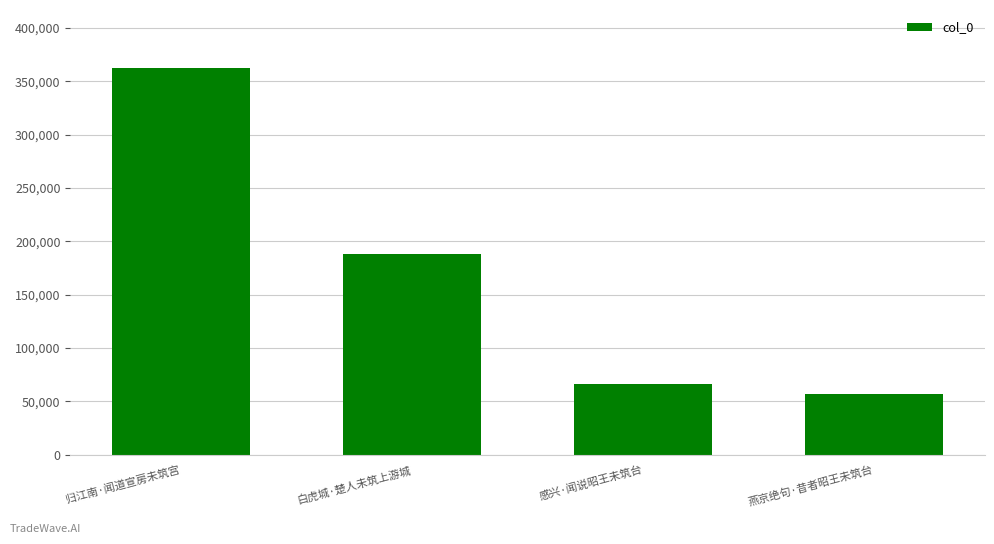

What is the greatest value displayed?

362600